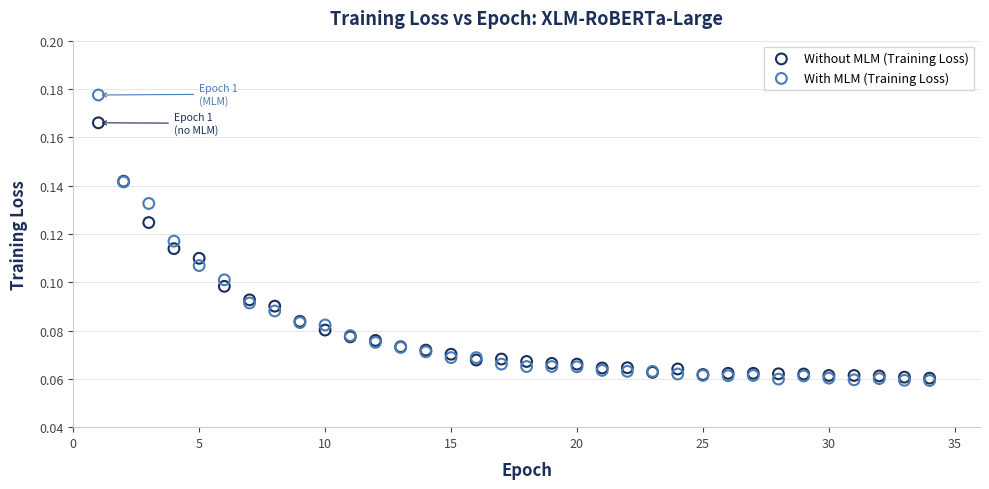

What are all the series names shown in the legend?

Without MLM (Training Loss), With MLM (Training Loss)